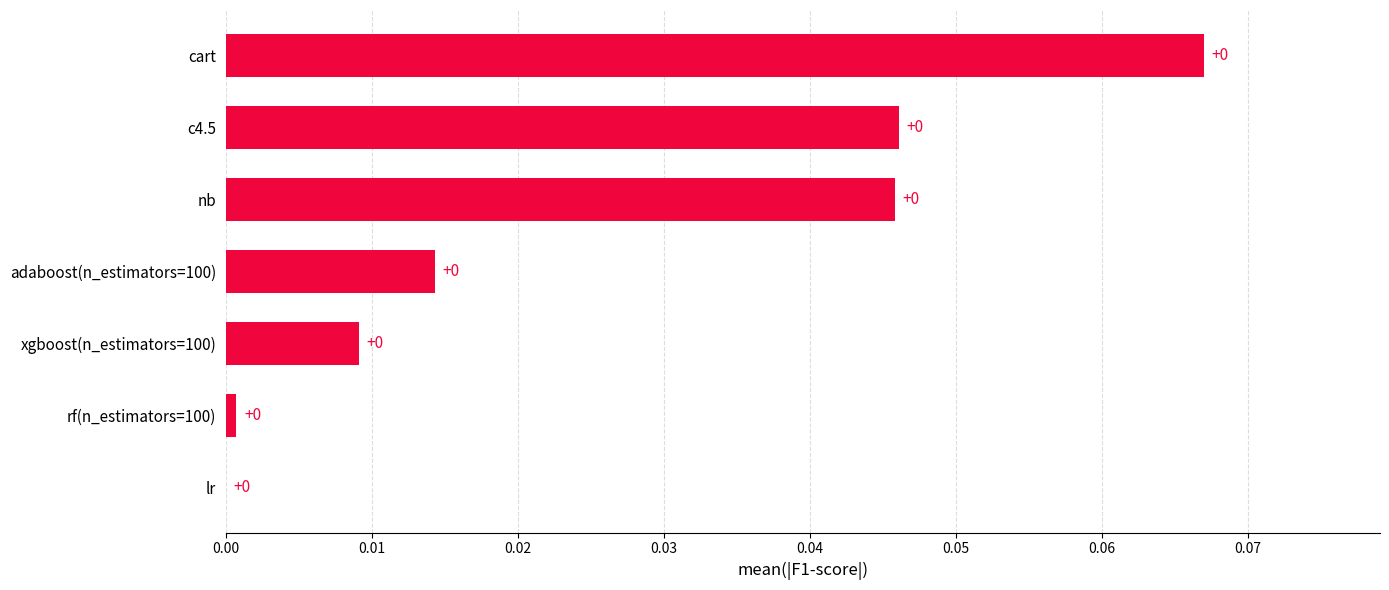

Is it true that the value at adaboost(n_estimators=100) is 0.0?

True